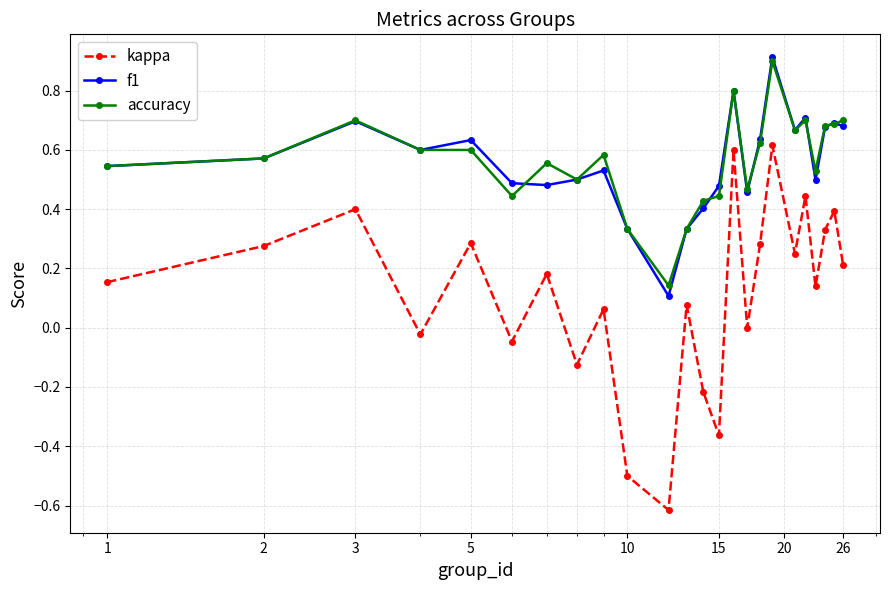

True or false: accuracy has more than 1 points higher than both neighbors.

True